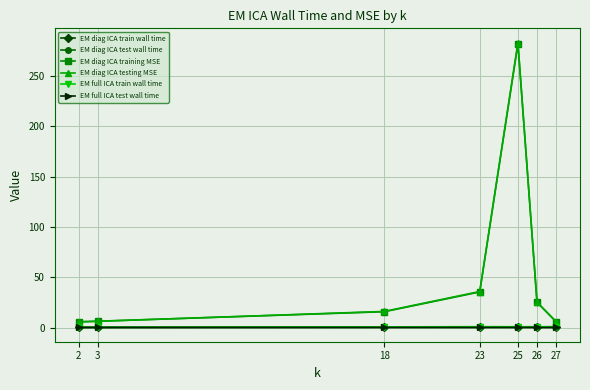

At which category does the chart reach its peak across all series?

25